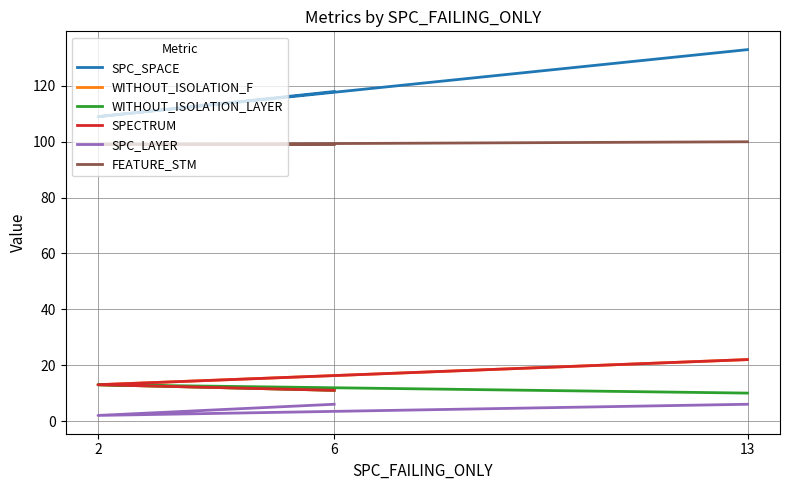

Which category has the lowest value across all series?

2